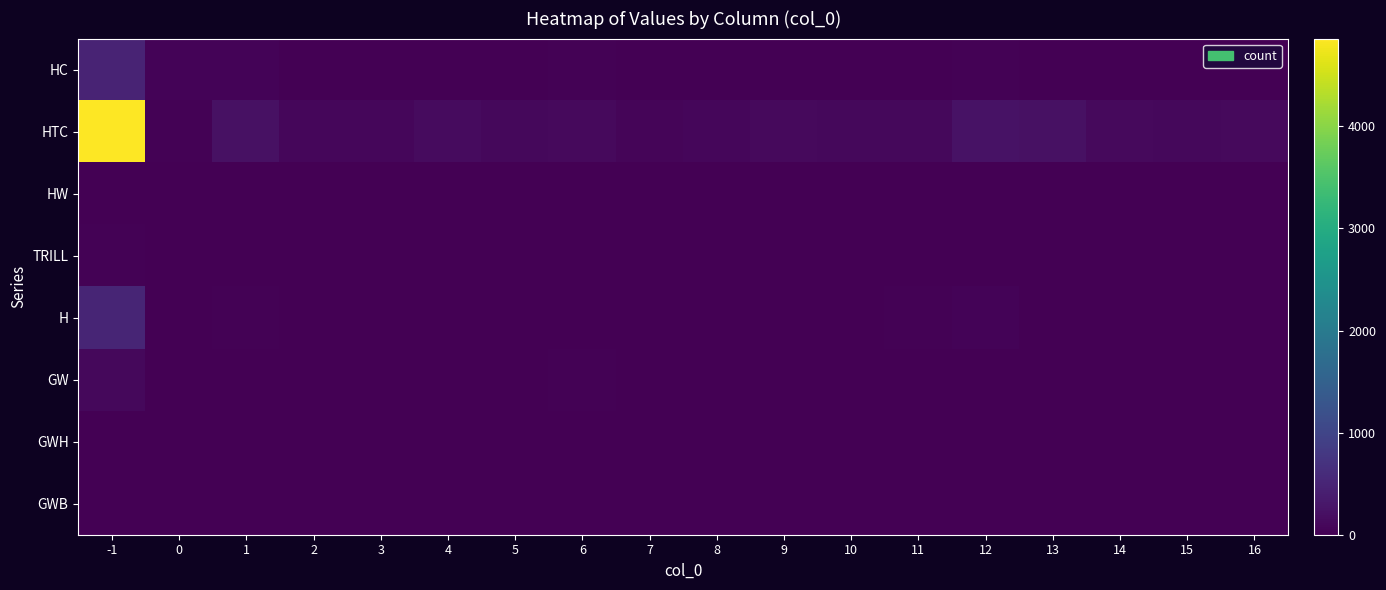

Reading left to right, what are all the values shown in this chart?

HC: -1=482	0=50	1=41	2=2	3=8	4=1	5=3	6=20	7=17	8=9	9=4	10=4	11=13	12=26	13=12	14=0	15=0	16=3
HTC: -1=4859	0=29	1=223	2=94	3=94	4=140	5=112	6=129	7=75	8=87	9=130	10=101	11=98	12=243	13=219	14=123	15=112	16=131
HW: -1=13	0=0	1=0	2=0	3=0	4=0	5=0	6=0	7=0	8=0	9=0	10=0	11=0	12=0	13=0	14=0	15=0	16=1
TRILL: -1=27	0=0	1=0	2=0	3=0	4=0	5=0	6=0	7=0	8=0	9=0	10=0	11=0	12=0	13=0	14=0	15=0	16=0
H: -1=509	0=15	1=37	2=0	3=0	4=0	5=0	6=9	7=0	8=3	9=0	10=14	11=26	12=40	13=0	14=0	15=0	16=0
GW: -1=112	0=6	1=9	2=0	3=0	4=0	5=0	6=22	7=8	8=0	9=3	10=0	11=4	12=0	13=4	14=0	15=0	16=3
GWH: -1=11	0=0	1=0	2=0	3=0	4=0	5=0	6=0	7=0	8=0	9=0	10=3	11=0	12=0	13=0	14=0	15=0	16=0
GWB: -1=1	0=0	1=0	2=0	3=0	4=0	5=0	6=0	7=0	8=0	9=0	10=0	11=0	12=0	13=0	14=0	15=0	16=0